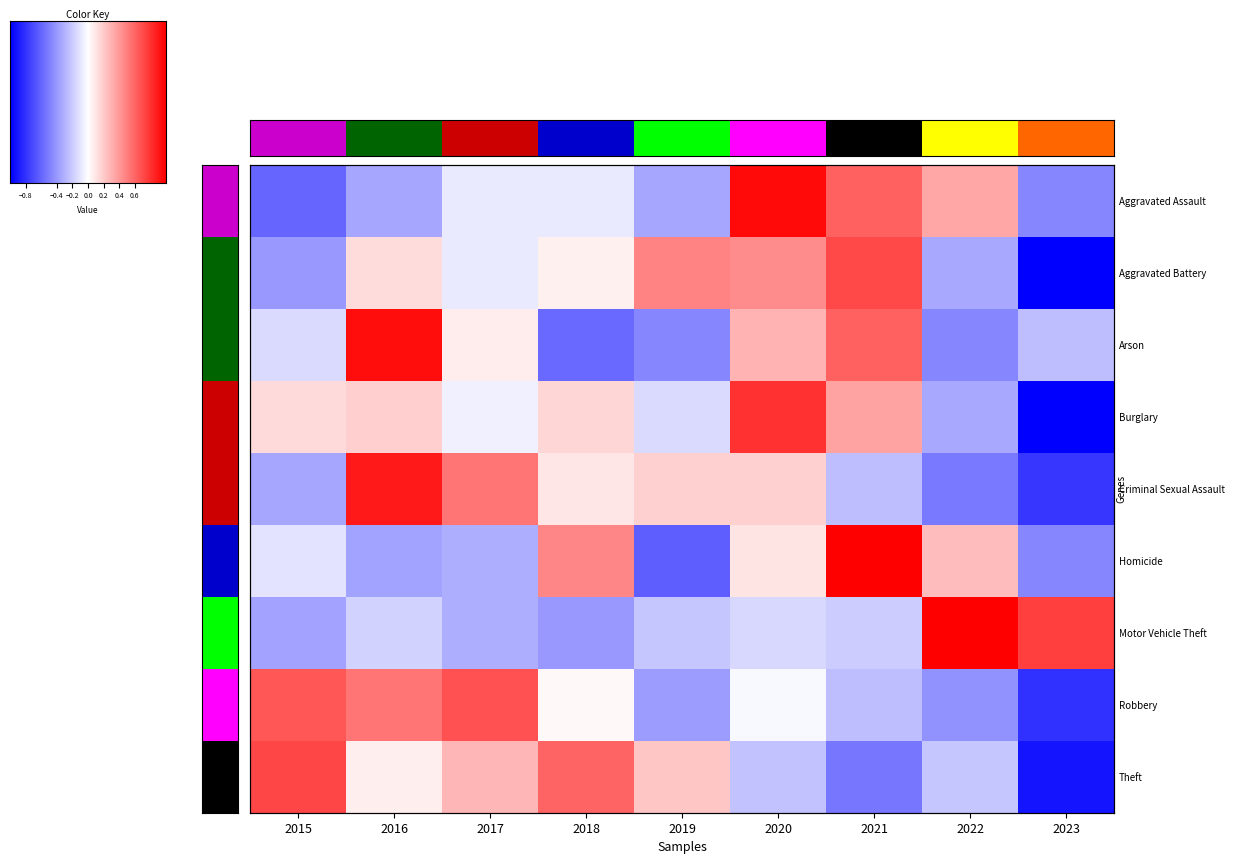

Reading left to right, transcribe all the data shown in this chart.

Aggravated Assault: 2015=-1.2	2016=-0.7	2017=-0.2	2018=-0.2	2019=-0.7	2020=1.9	2021=1.2	2022=0.7	2023=-0.9
Aggravated Battery: 2015=-0.8	2016=0.3	2017=-0.2	2018=0.1	2019=1.0	2020=0.9	2021=1.4	2022=-0.7	2023=-2.0
Arson: 2015=-0.3	2016=1.9	2017=0.1	2018=-1.2	2019=-0.9	2020=0.6	2021=1.2	2022=-0.9	2023=-0.5
Burglary: 2015=0.3	2016=0.4	2017=-0.1	2018=0.3	2019=-0.3	2020=1.6	2021=0.7	2022=-0.7	2023=-2.0
Criminal Sexual Assault: 2015=-0.7	2016=1.8	2017=1.1	2018=0.2	2019=0.4	2020=0.4	2021=-0.5	2022=-1.0	2023=-1.6
Homicide: 2015=-0.2	2016=-0.7	2017=-0.6	2018=0.9	2019=-1.3	2020=0.2	2021=2.0	2022=0.5	2023=-0.9
Motor Vehicle Theft: 2015=-0.7	2016=-0.4	2017=-0.6	2018=-0.8	2019=-0.4	2020=-0.3	2021=-0.4	2022=2.0	2023=1.5
Robbery: 2015=1.3	2016=1.1	2017=1.4	2018=0.1	2019=-0.8	2020=-0.1	2021=-0.5	2022=-0.9	2023=-1.6
Theft: 2015=1.4	2016=0.1	2017=0.6	2018=1.2	2019=0.4	2020=-0.5	2021=-1.1	2022=-0.4	2023=-1.8